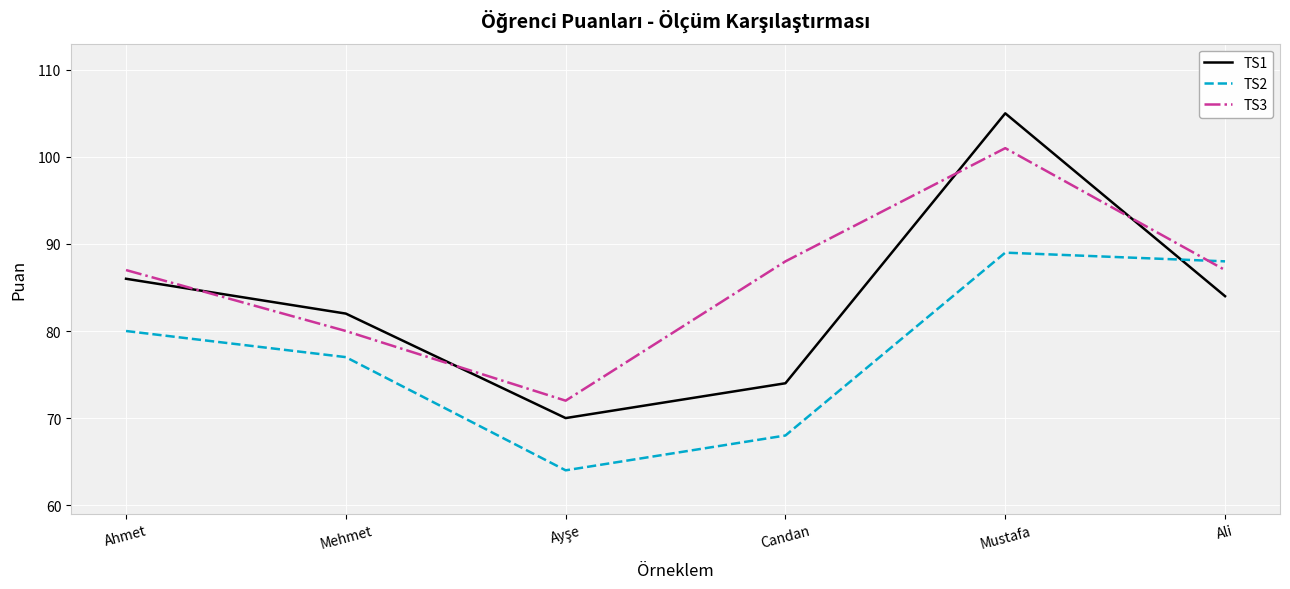

What is the smallest value displayed?

64